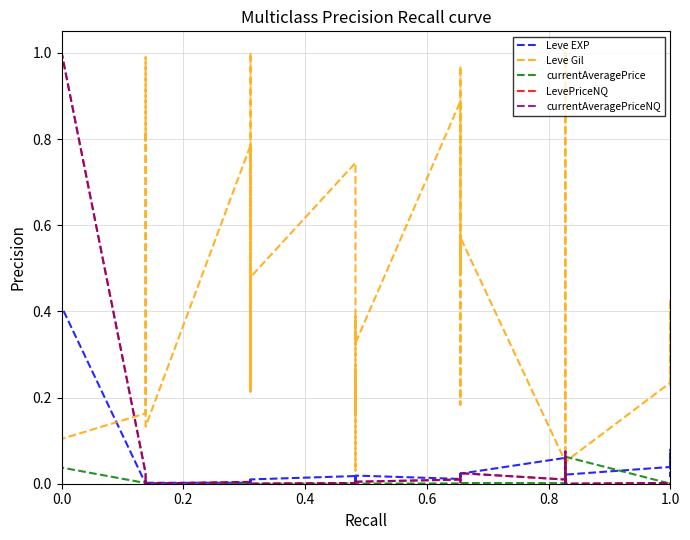

True or false: currentAveragePriceNQ has a value of 0.0 at 7.

False